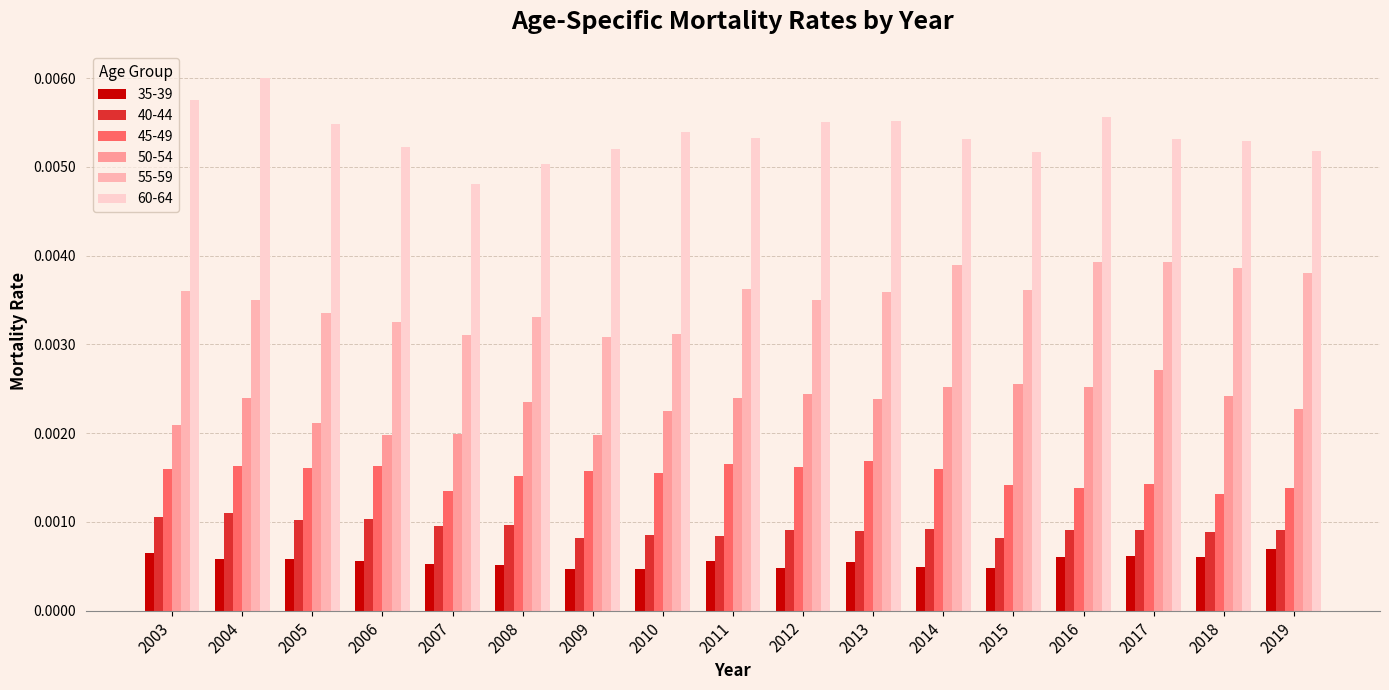

Count the 50-54 values in the range 0 to 1.

17